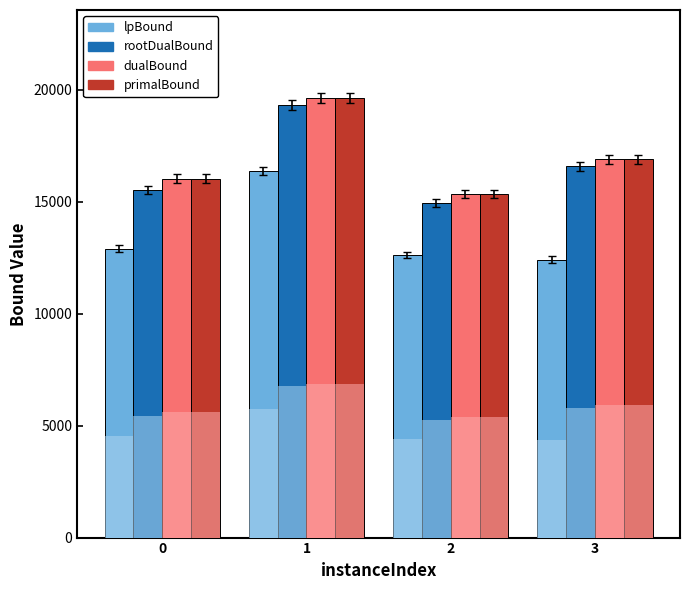

What is the value of the dualBound bar at the 1st from the left?

16029.7